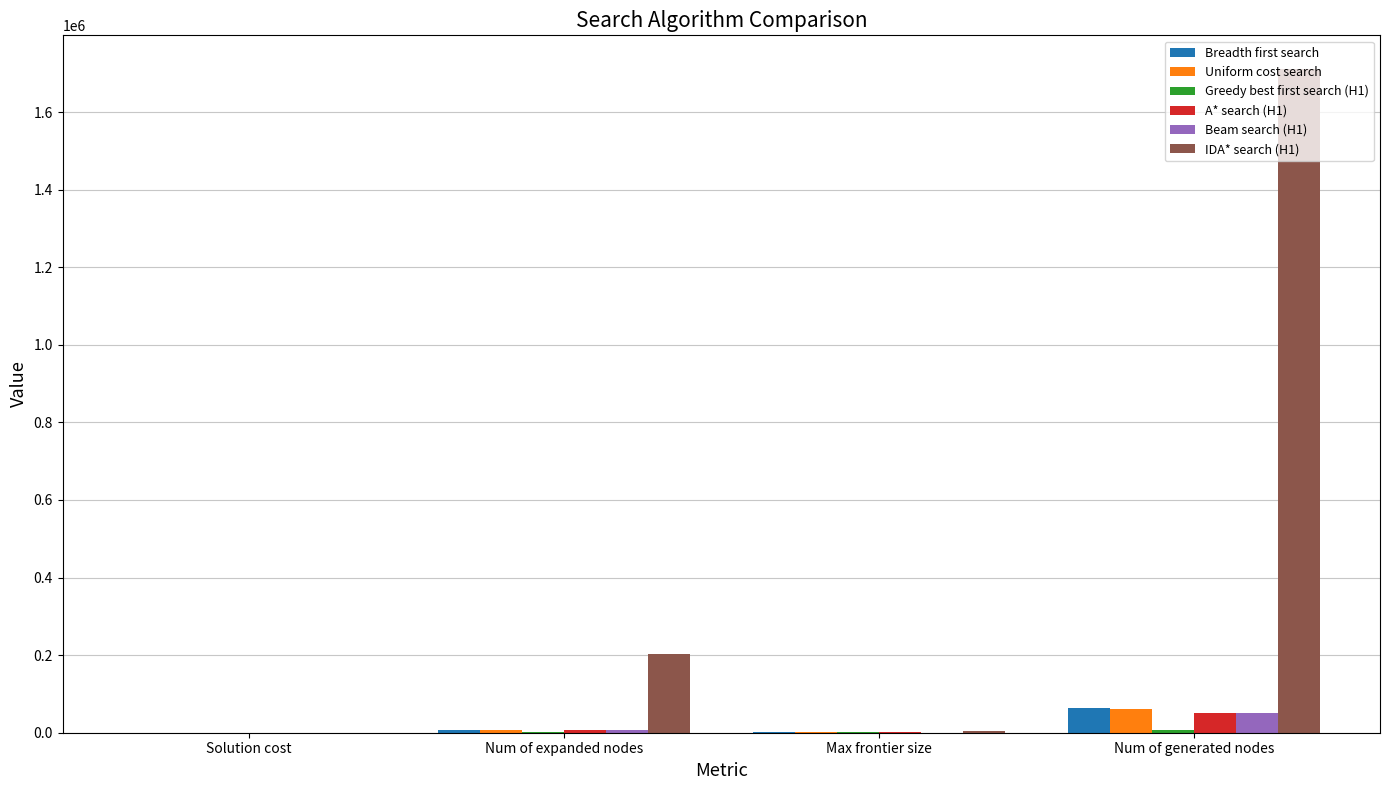

At which category is the sum across all series the highest?

Num of generated nodes